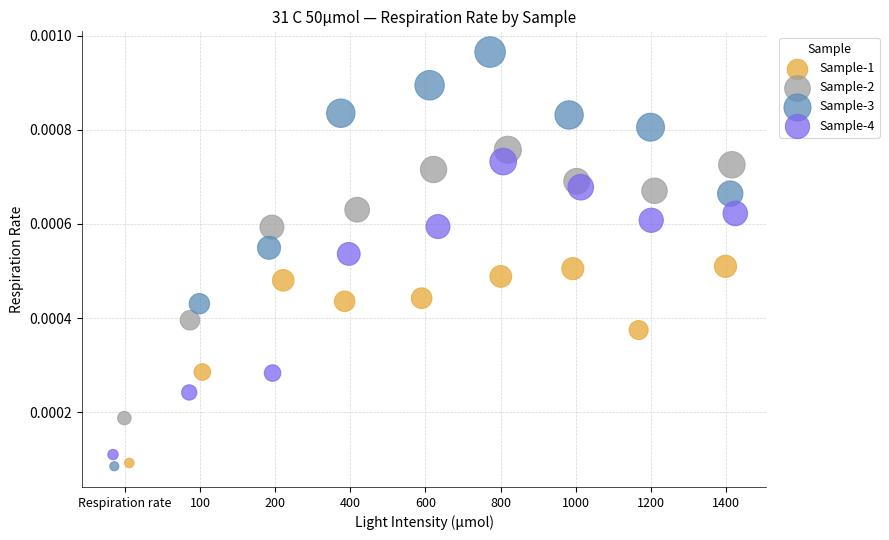

What are all the series names shown in the legend?

Sample-1, Sample-2, Sample-3, Sample-4